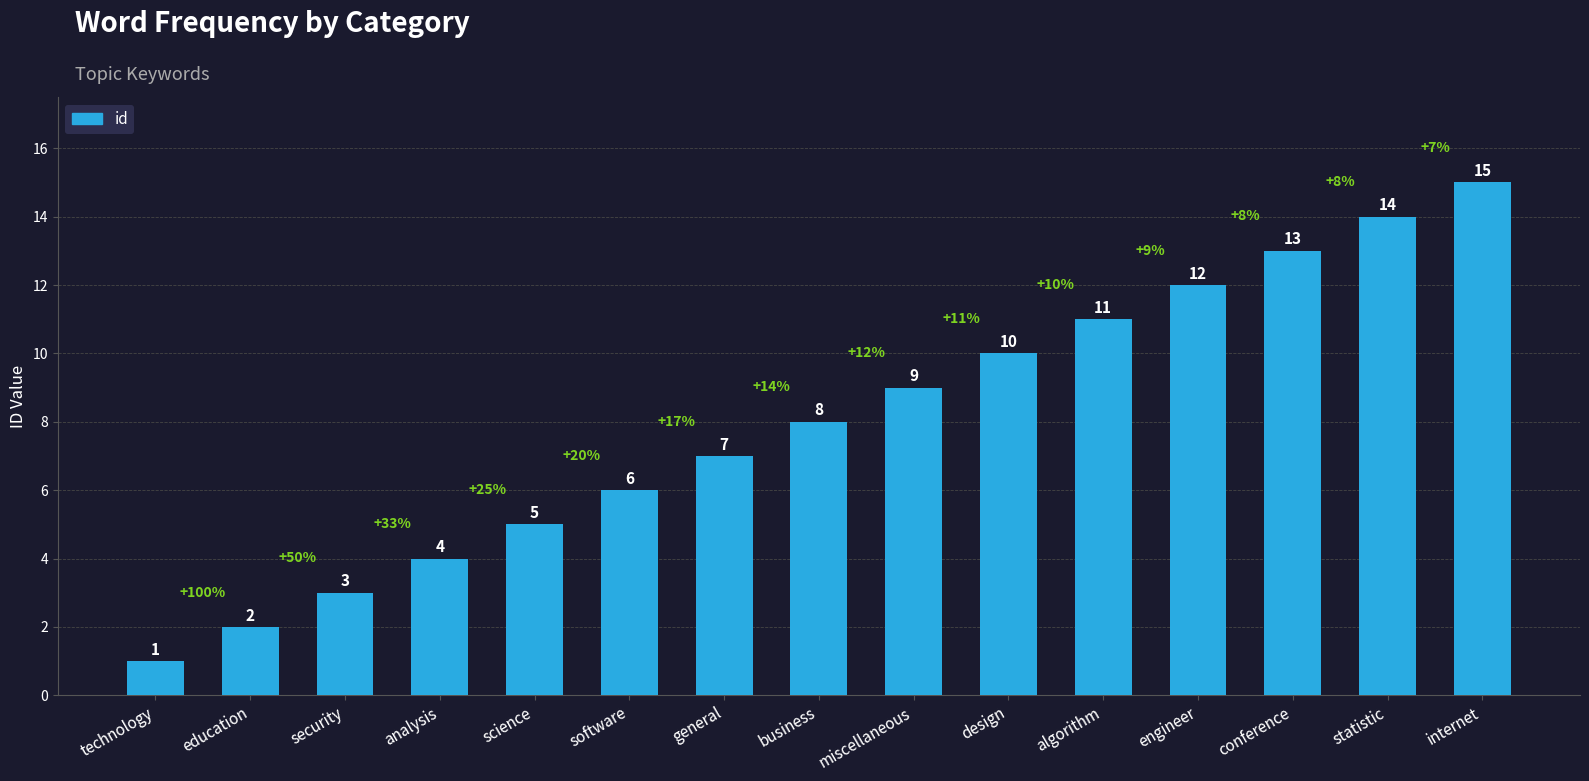

Between analysis and software, which is larger?

software